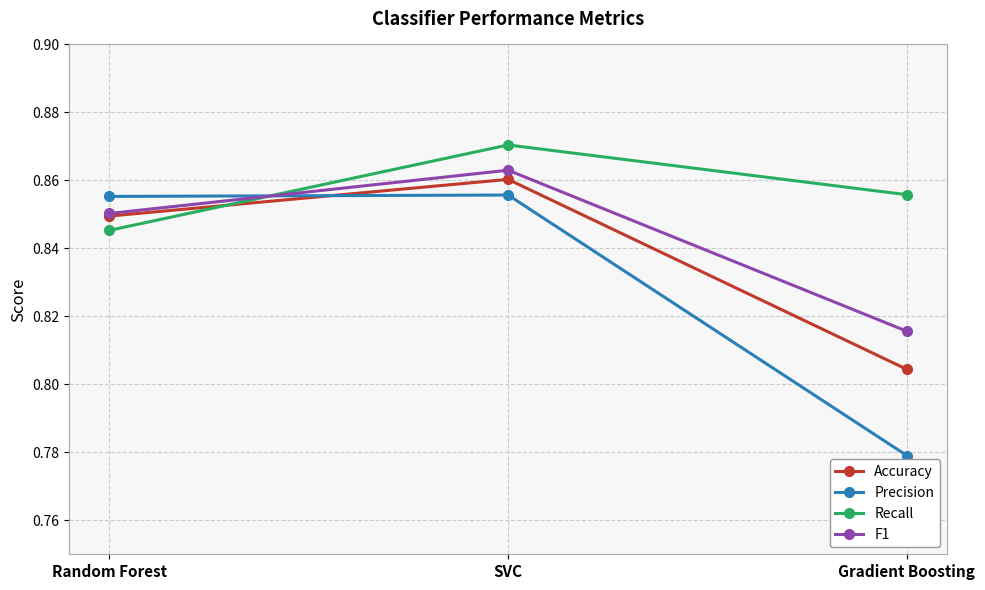

The Recall series shows 0.3 at Gradient Boosting. True or false?

False